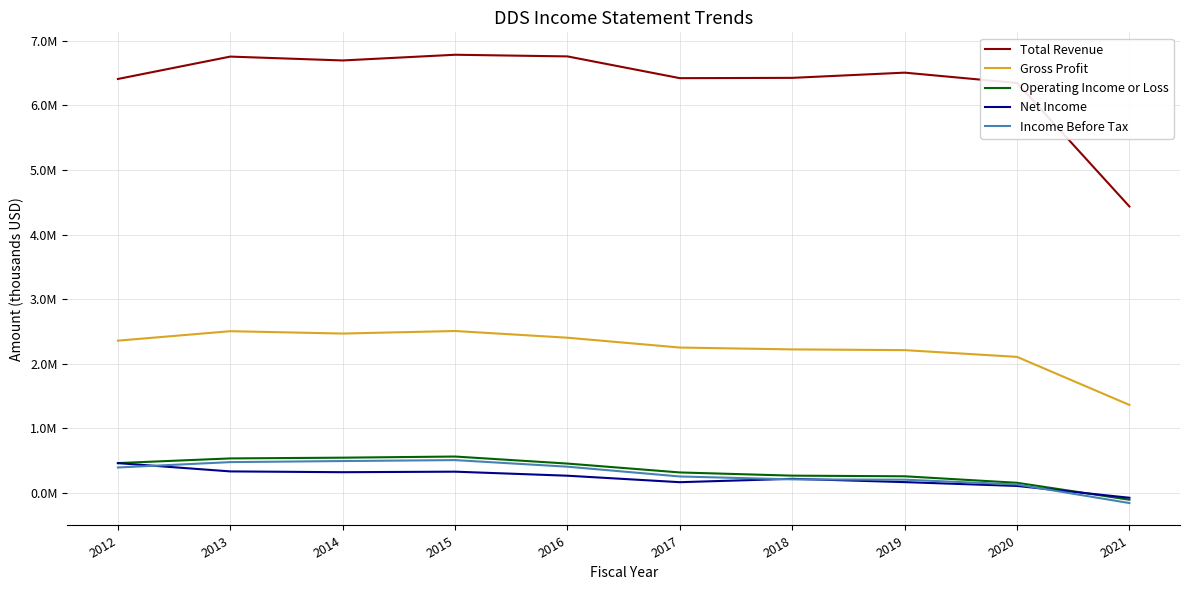

What are all the series names shown in the legend?

Total Revenue, Gross Profit, Operating Income or Loss, Net Income, Income Before Tax